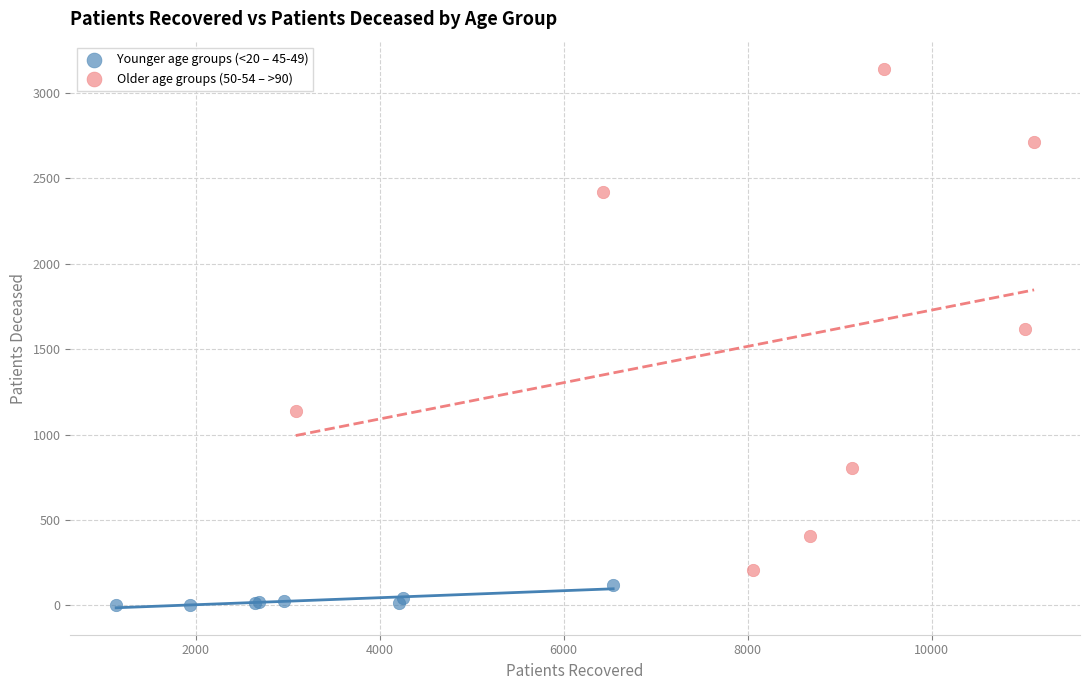

Which series contains the highest Y value?

Older age groups (50-54 – >90)